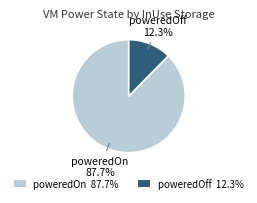

Does any single category account for the majority?

Yes